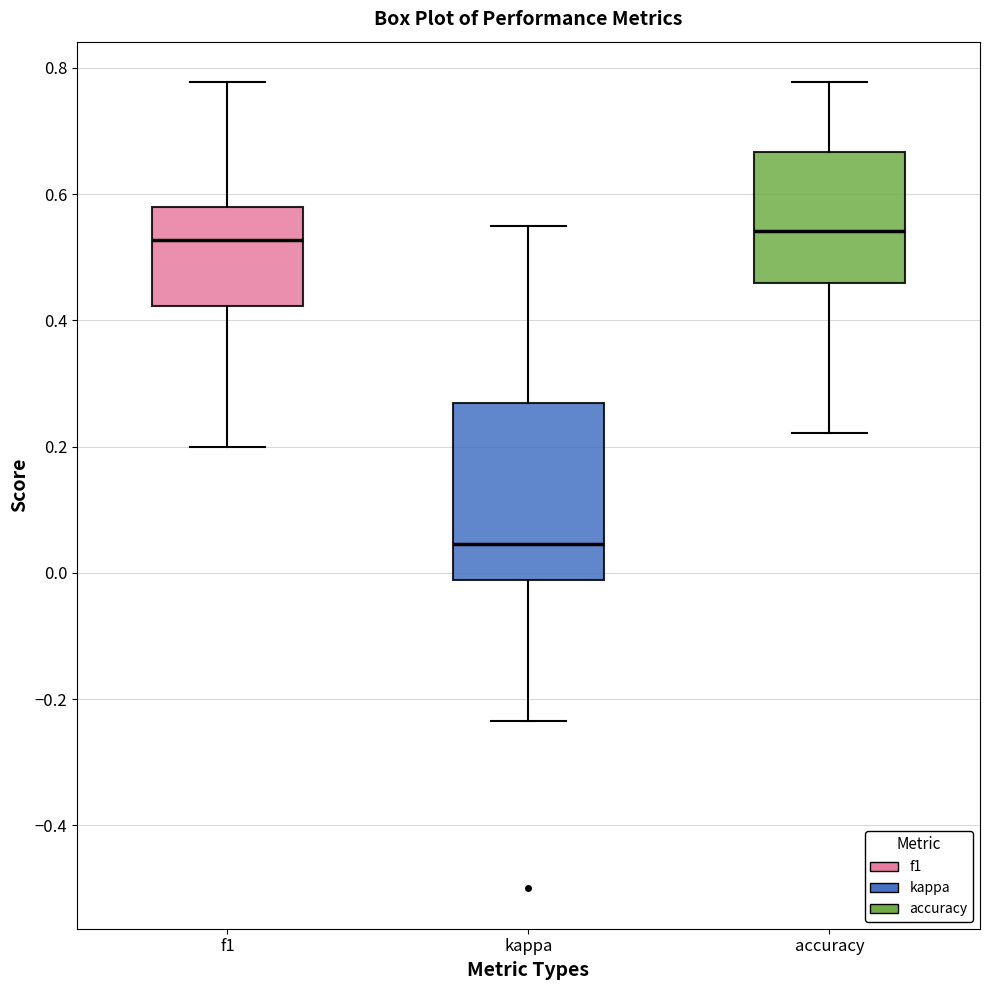

Reading left to right, read every box against the y-axis: the position of its median line, the range the box covers, and the ends of its whiskers. The values are not printed on the chart, so give them approximately, as read against the axis.

f1: median 0.52, box 0.42 to 0.58, whiskers 0.20 to 0.78
kappa: median 0.04, box -0.02 to 0.26, whiskers -0.24 to 0.56
accuracy: median 0.54, box 0.46 to 0.66, whiskers 0.22 to 0.78